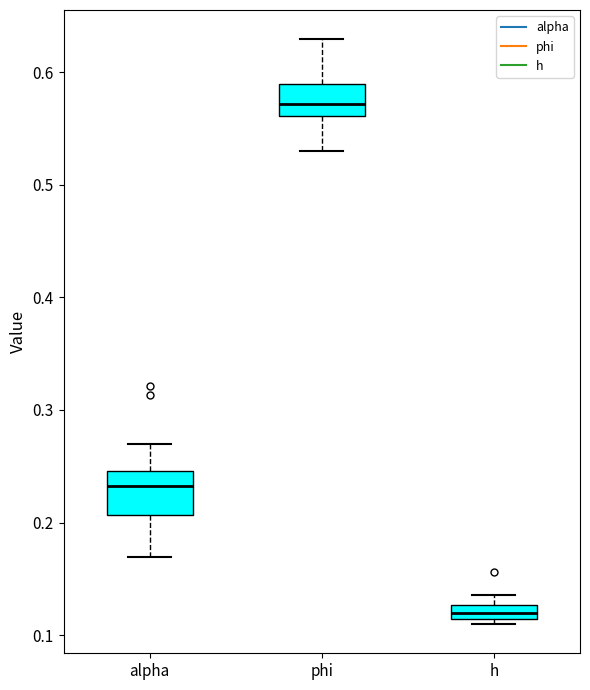

Which box's median line is the highest?

phi